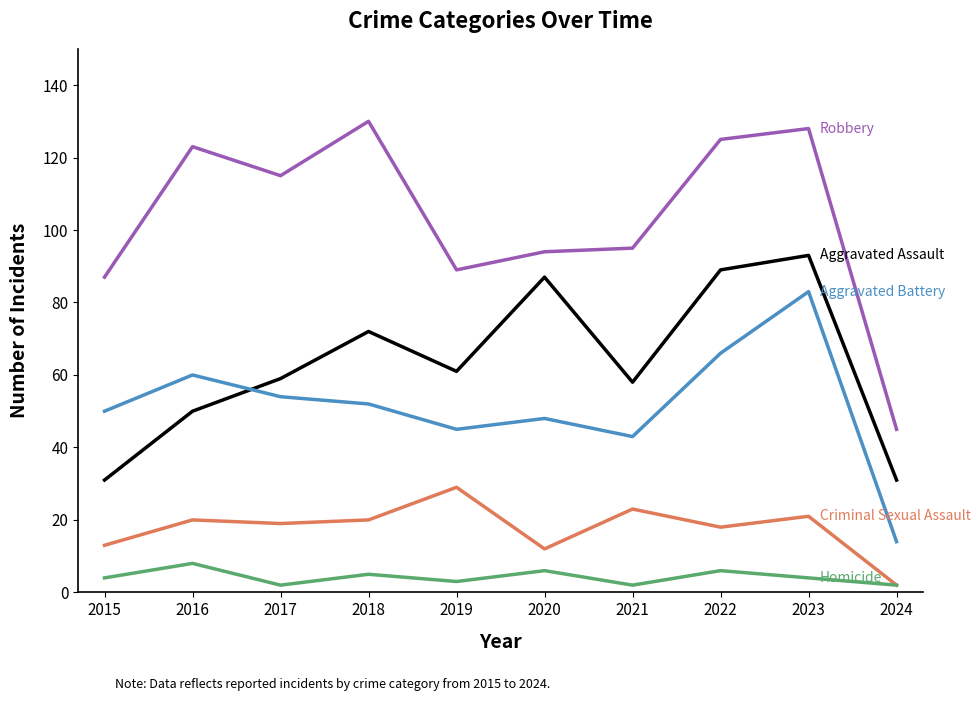

What is the maximum value shown in the chart?

130